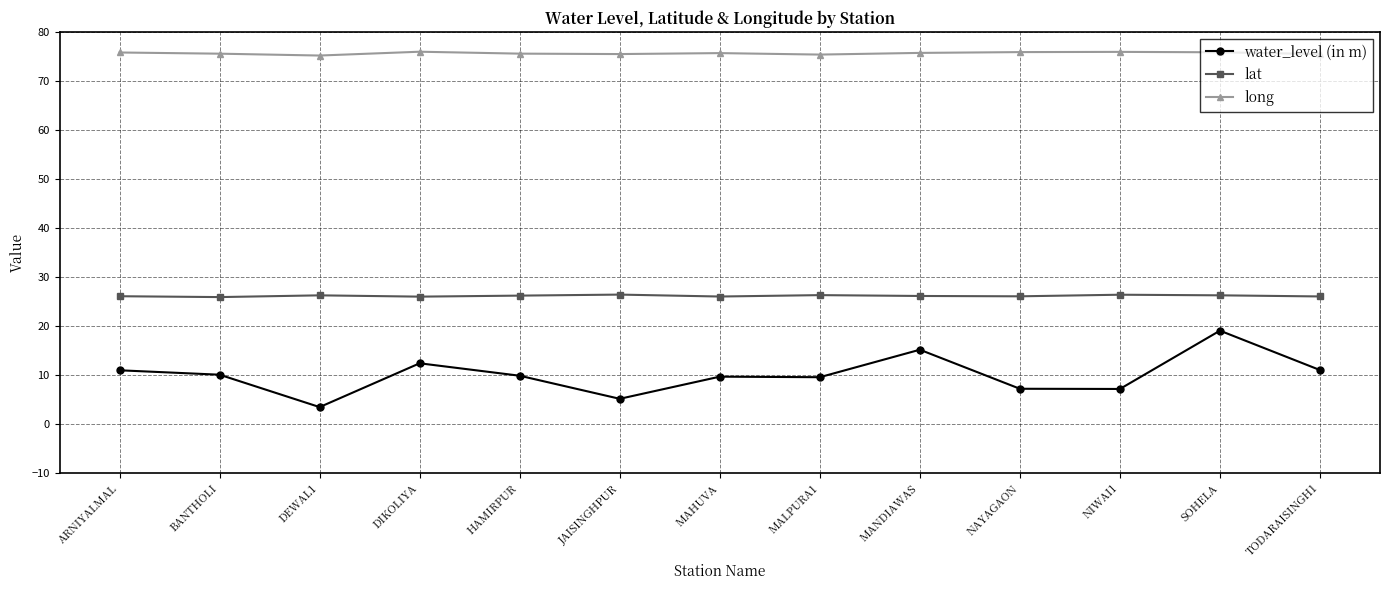

How many lines are shown in the chart?

3